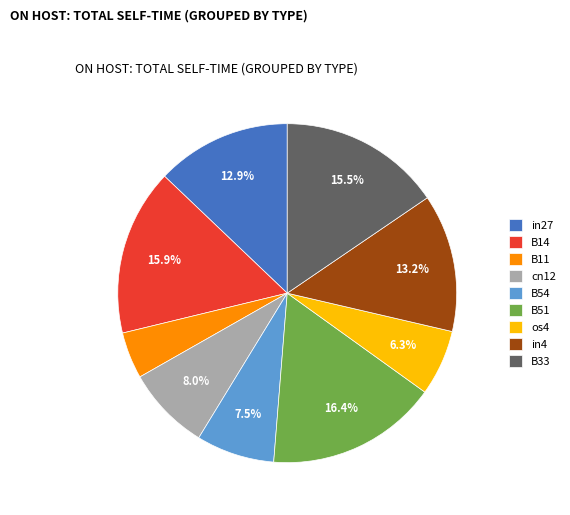

To the nearest percent, what is the difference between the largest and smallest slice percentages?

12%